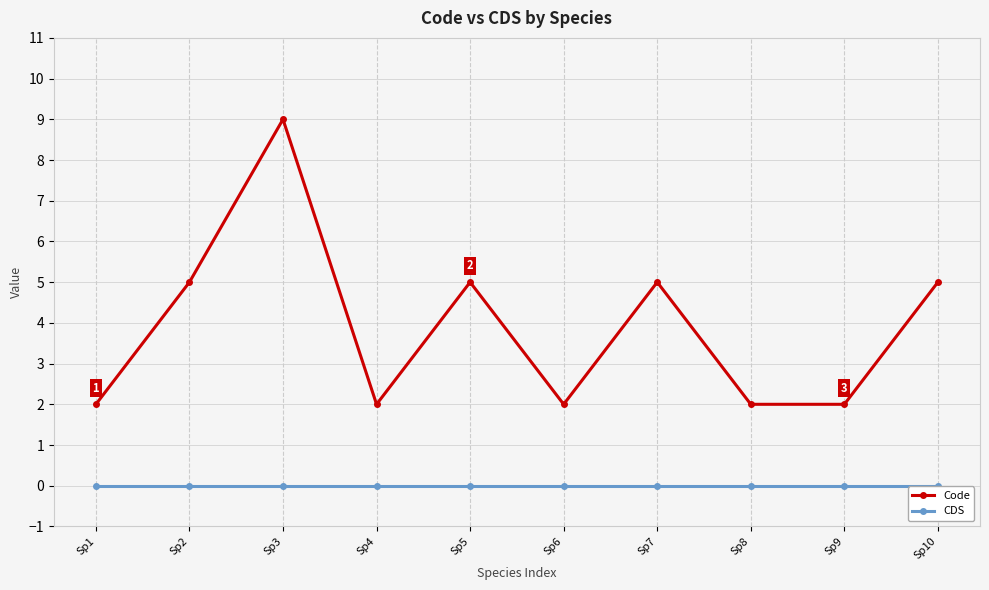

How many Code values are between 2 and 5?

9